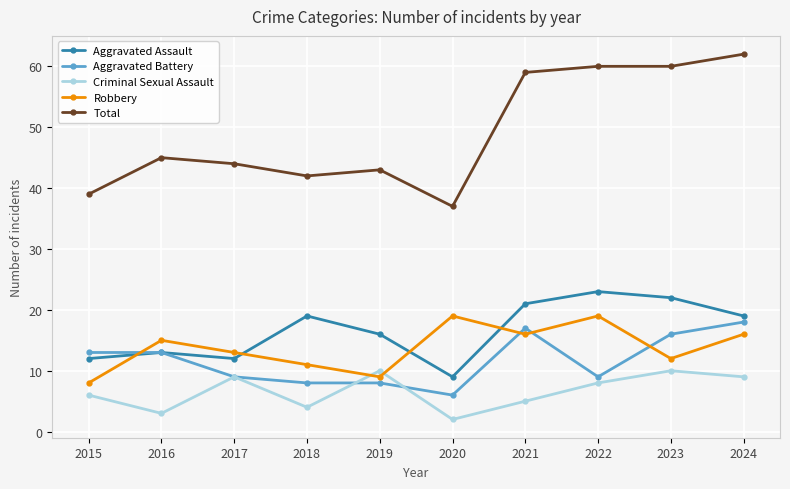

What is the sum of the Aggravated Battery values at 2016 and 2021?

30